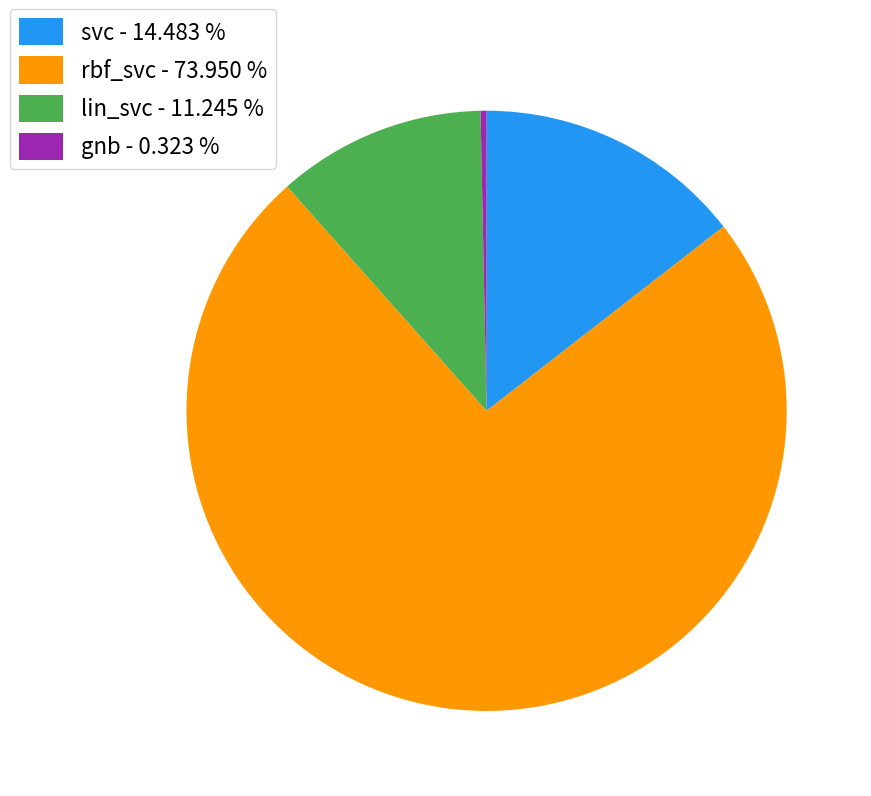

Which slice represents more than half of the pie?

rbf_svc